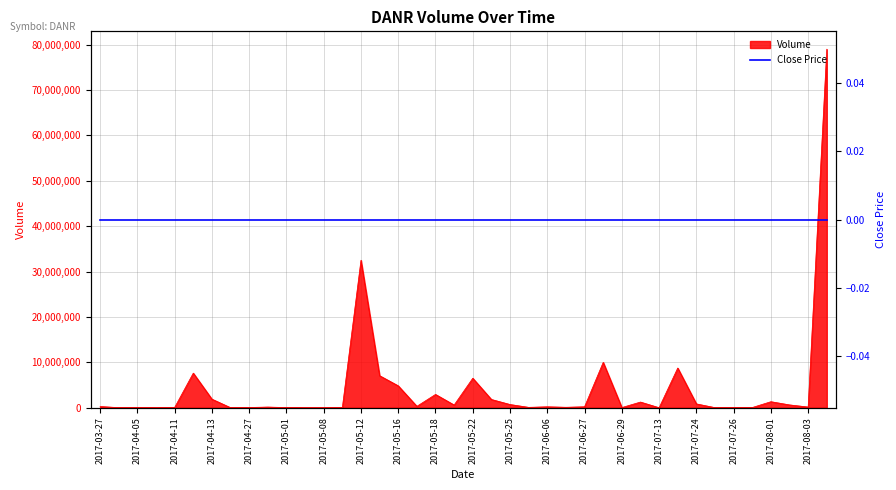

What is the label of the 8th point from the left?

2017-04-25